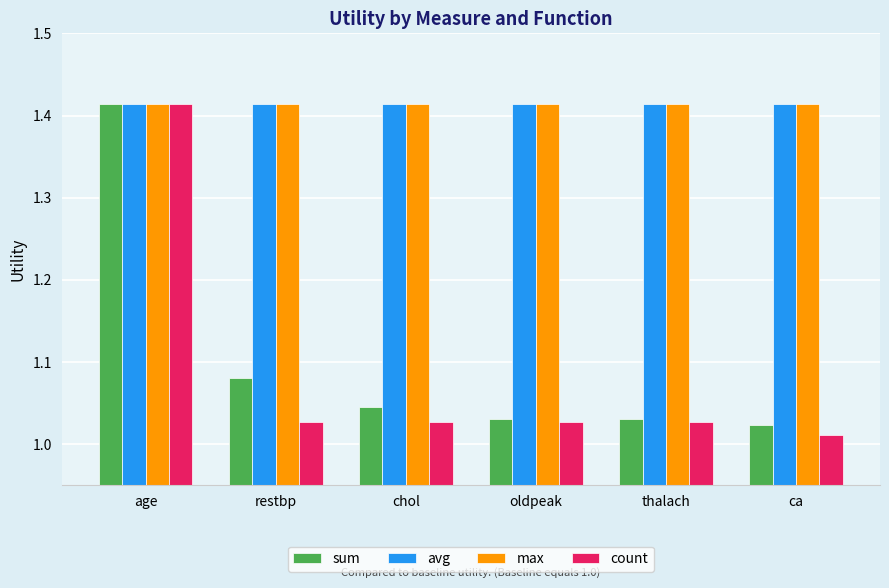

What is the sum of all sum values?

6.6